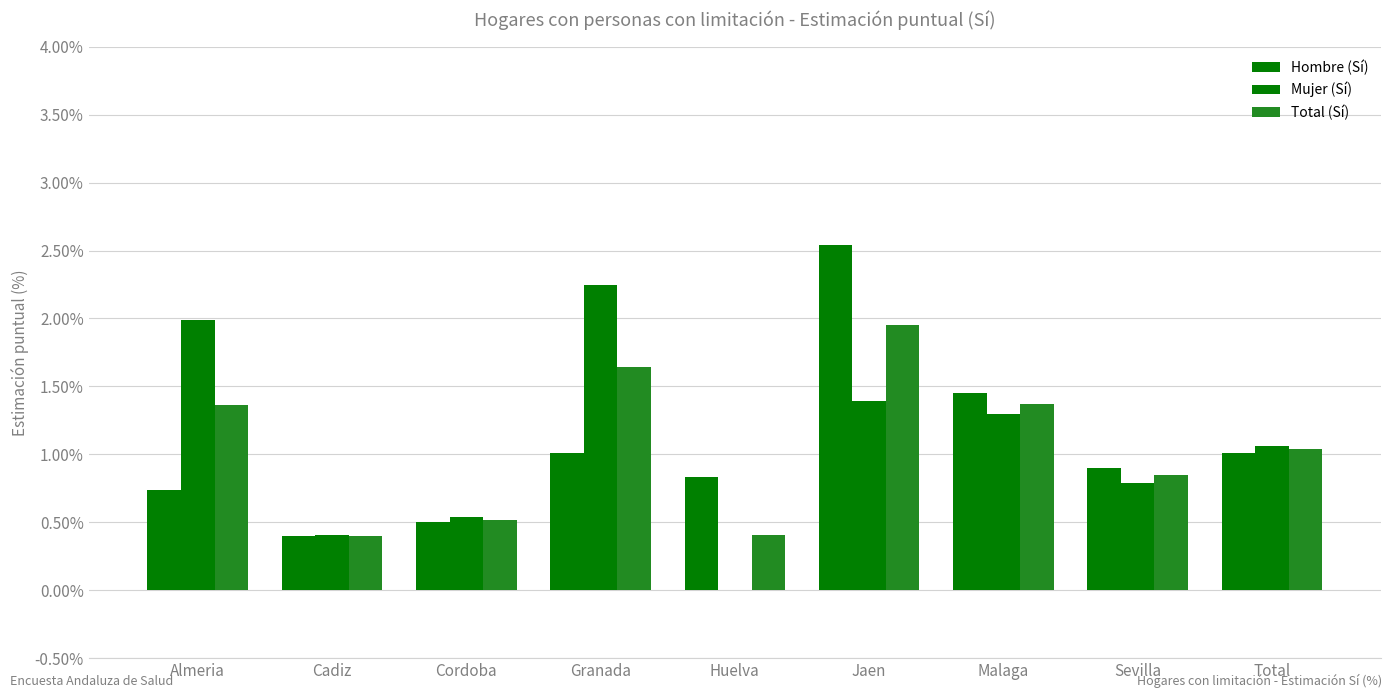

How many groups of bars are there?

9